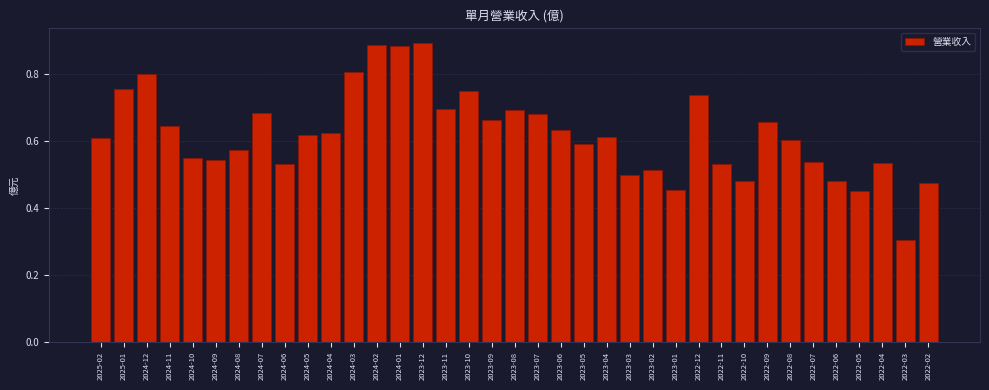

What is the label of the 4th bar from the left?

2024-11